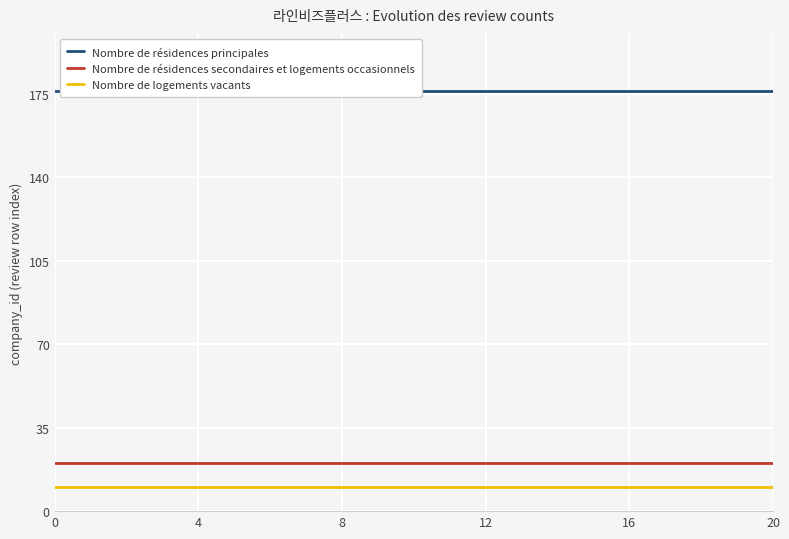

True or false: Nombre de logements vacants and Nombre de résidences secondaires et logements occasionnels cross at least once.

False